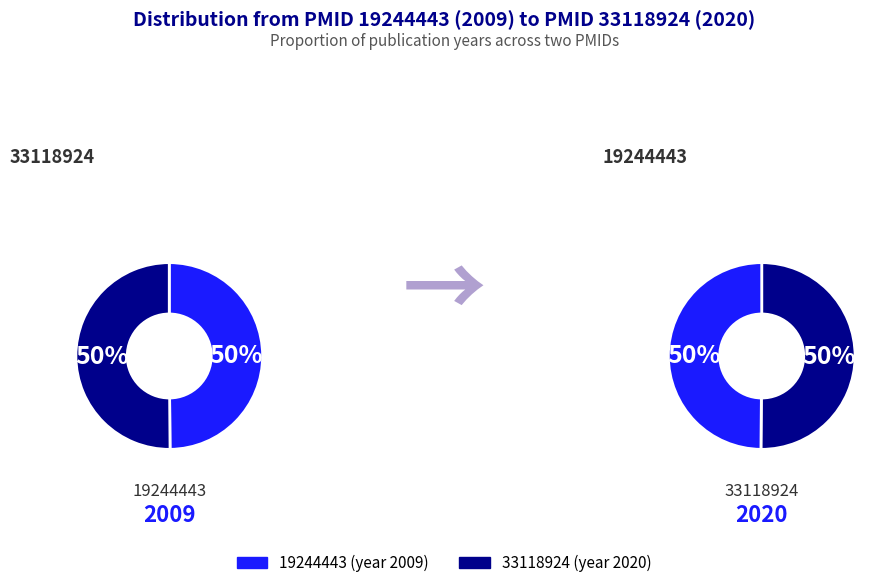

What percentage is the 19244443 slice, to the nearest percent?

50%